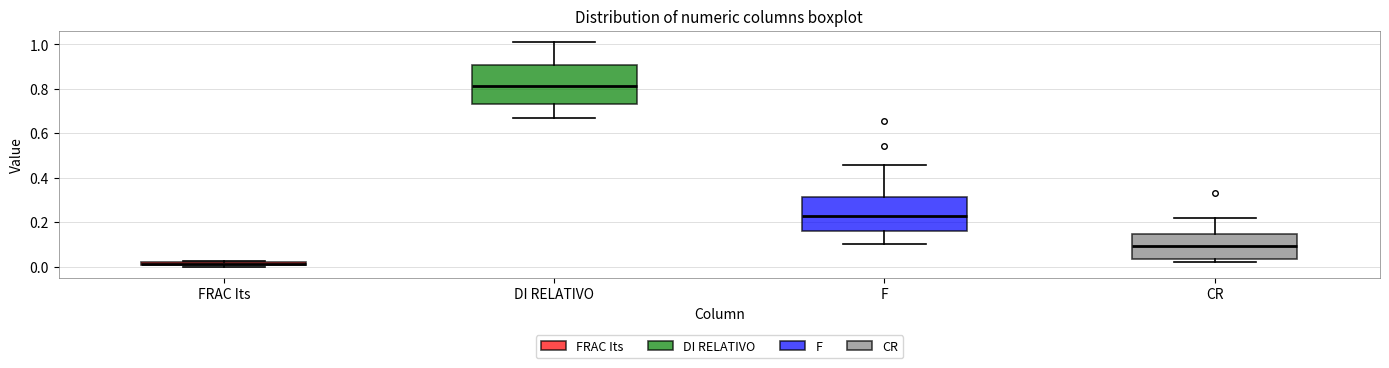

Where is the lower edge of the box for FRAC Its on the y-axis? The values are not printed on the chart, so give them approximately, as read against the axis.

0.00